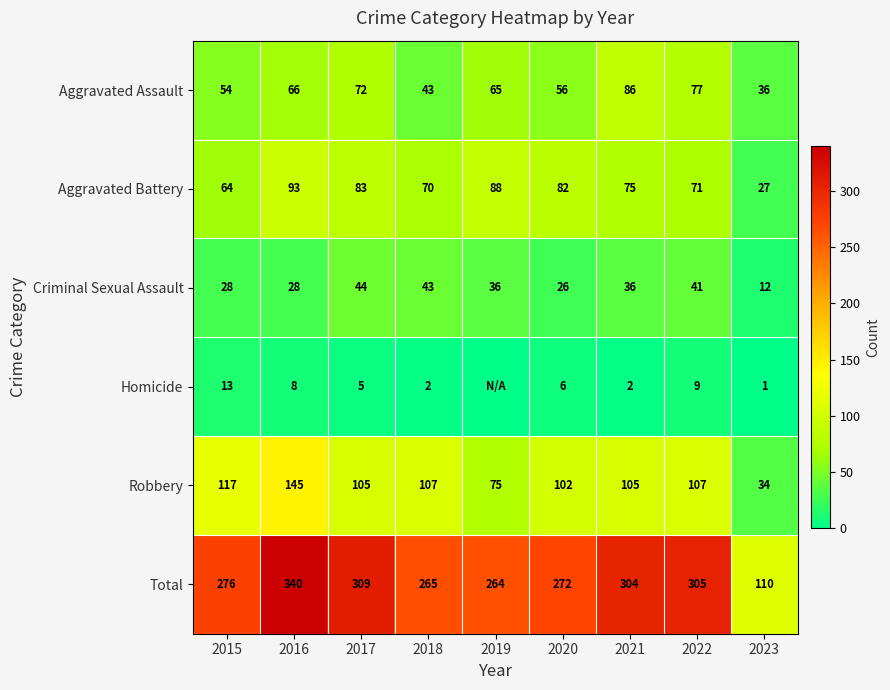

What is the difference between the maximum and minimum values in the Aggravated Battery series?

66